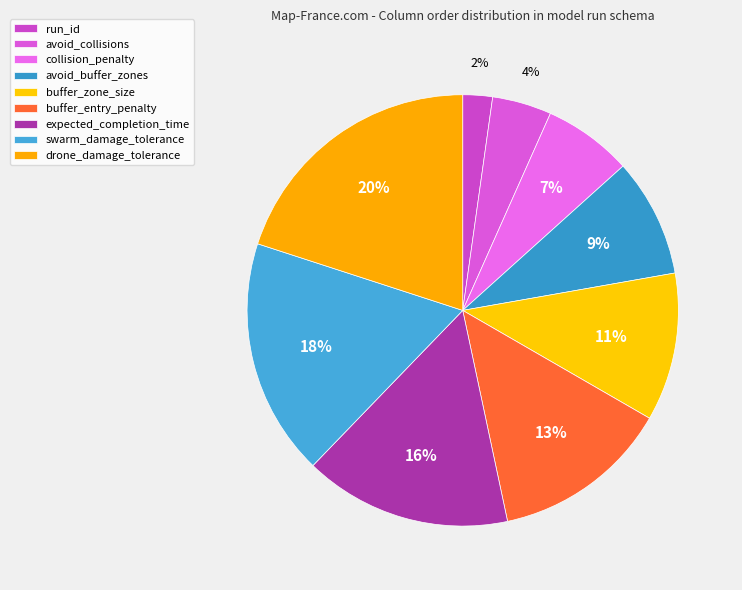

To the nearest percent, what percentage of the pie is avoid_collisions?

4%